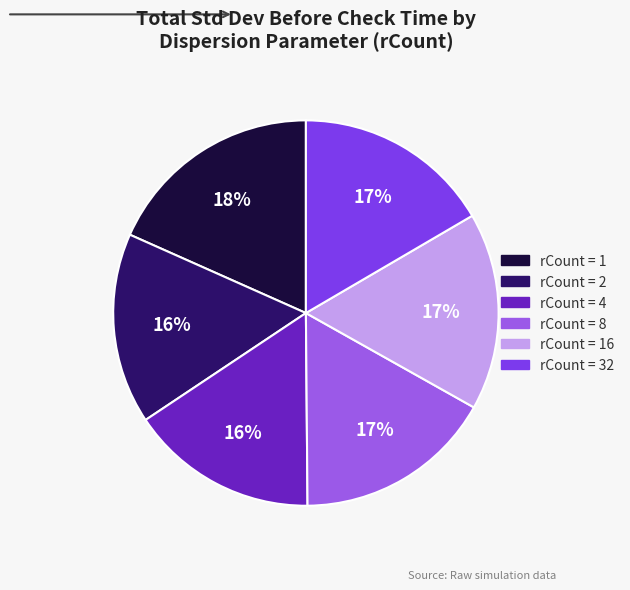

To the nearest percent, what is the average slice percentage?

17%